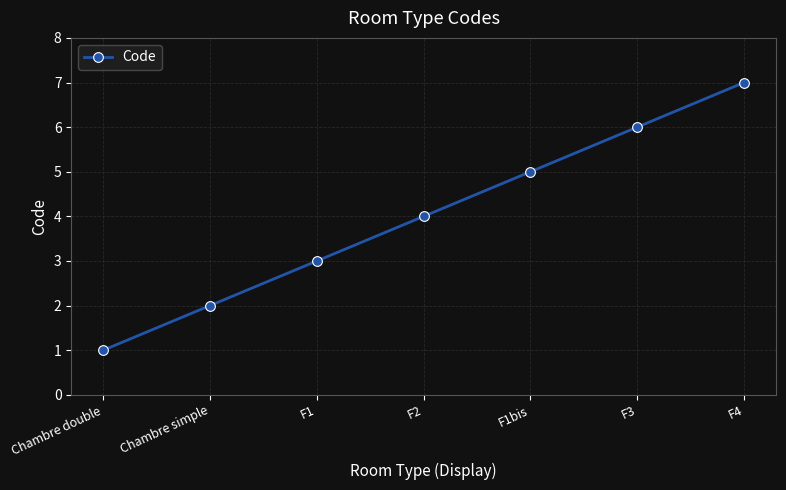

List the labels in order of value, largest first.

F4, F3, F1bis, F2, F1, Chambre simple, Chambre double